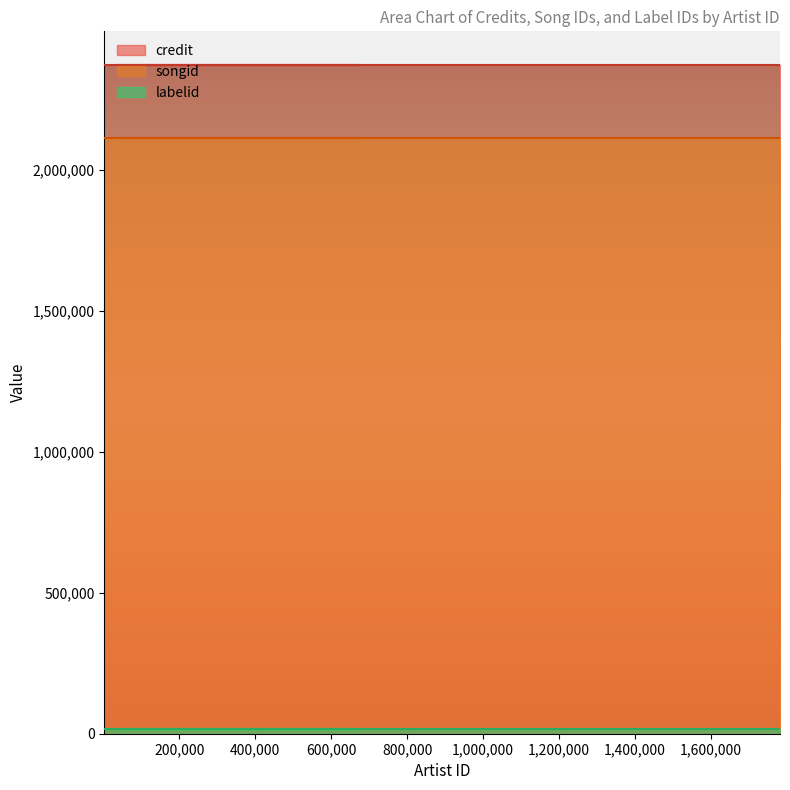

Which series has the widest spread of values?

credit